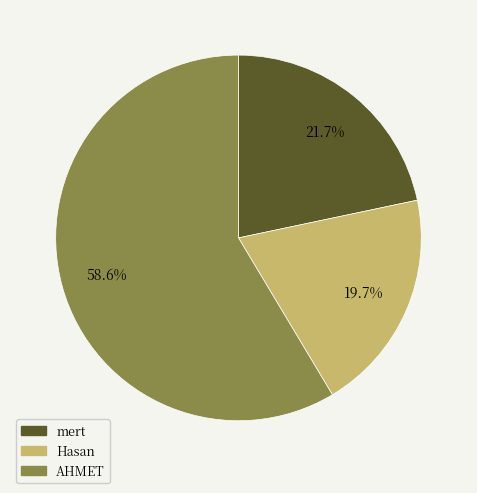

What is the ratio of the value at AHMET to the value at mert?

2.7